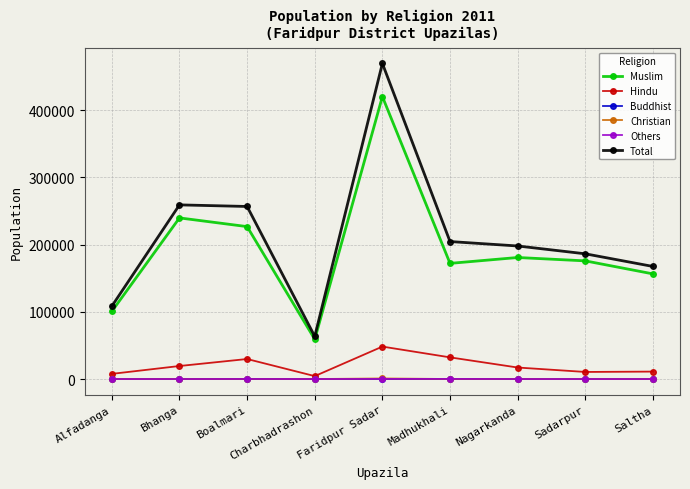

What are all the series names shown in the legend?

Muslim, Hindu, Buddhist, Christian, Others, Total